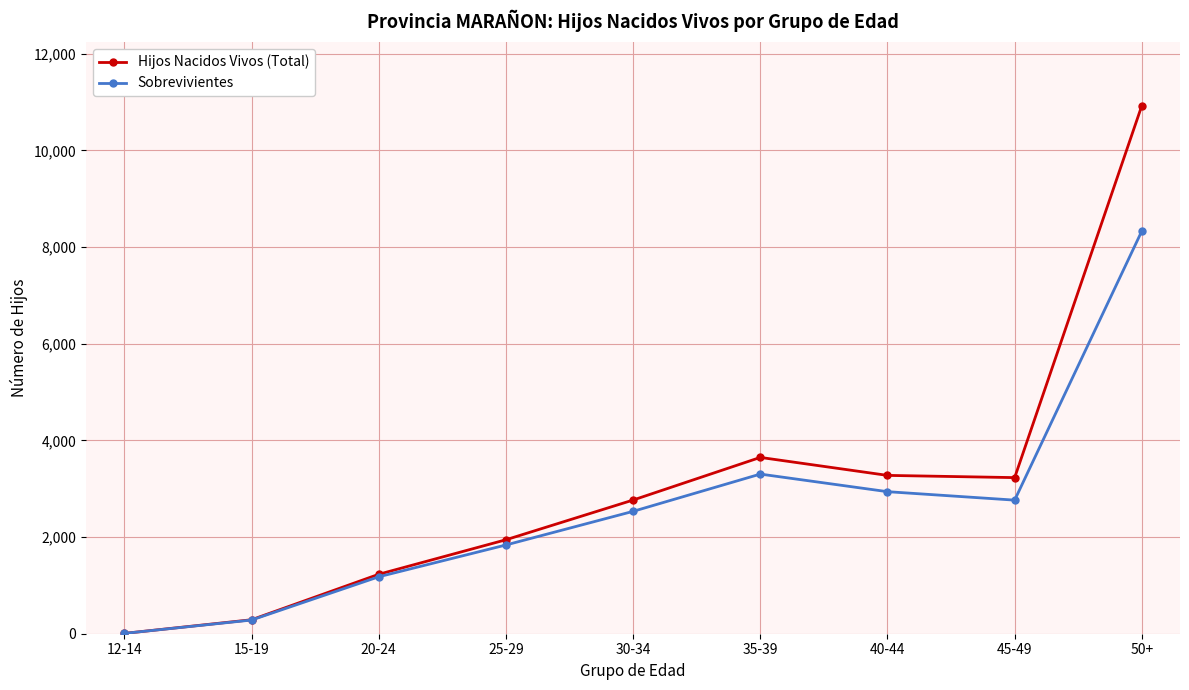

Where is the first local minimum for Sobrevivientes?

45-49